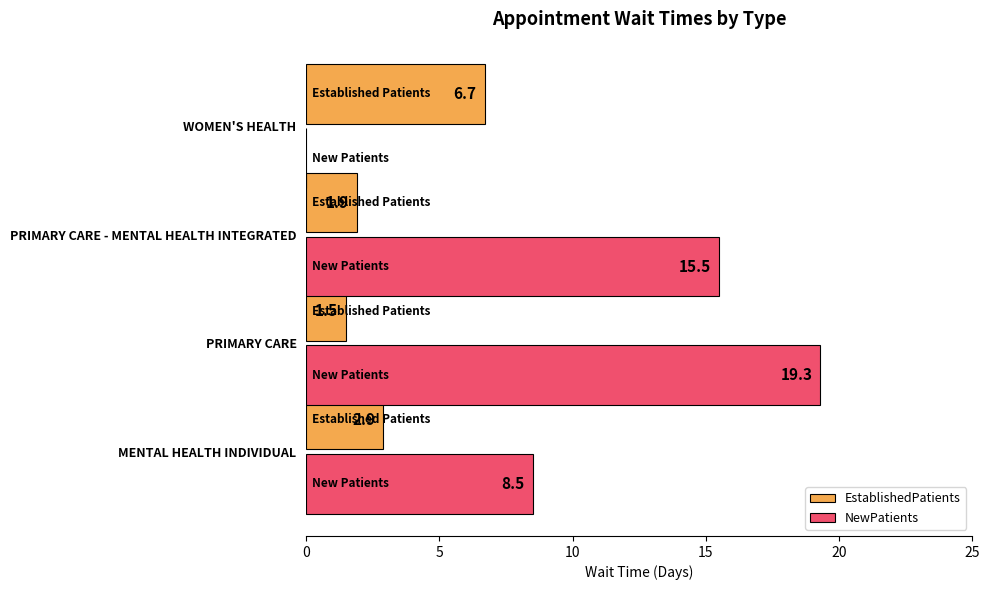

Is it true that EstablishedPatients equals 1.9 at PRIMARY CARE - MENTAL HEALTH INTEGRATED?

True